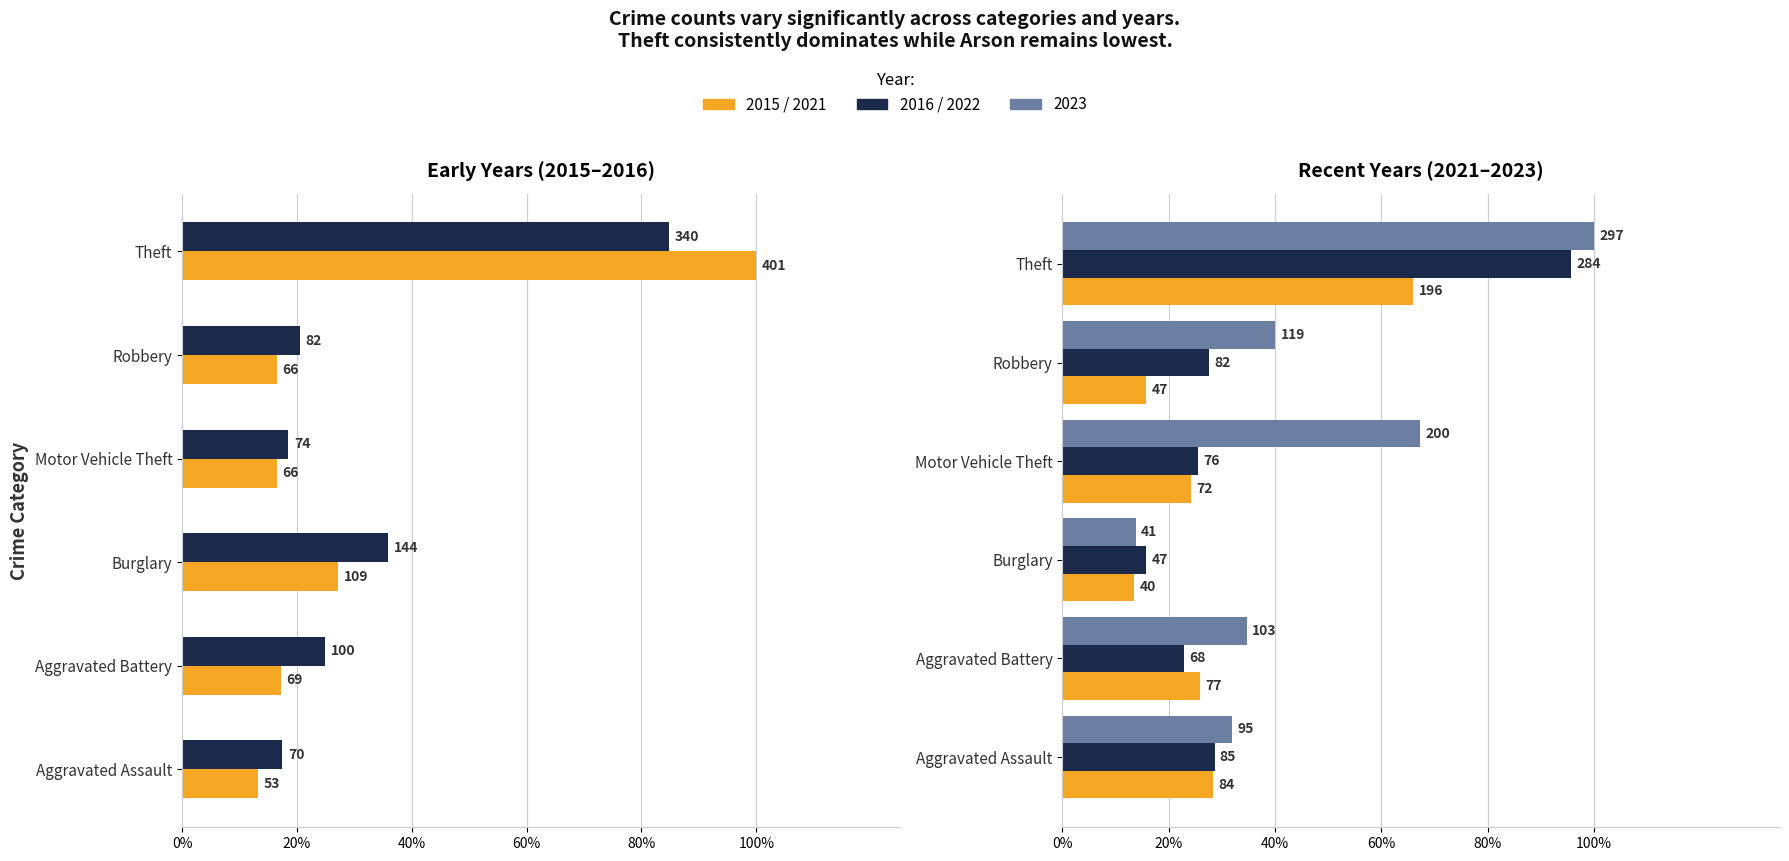

Which category has the highest value across all series?

Theft